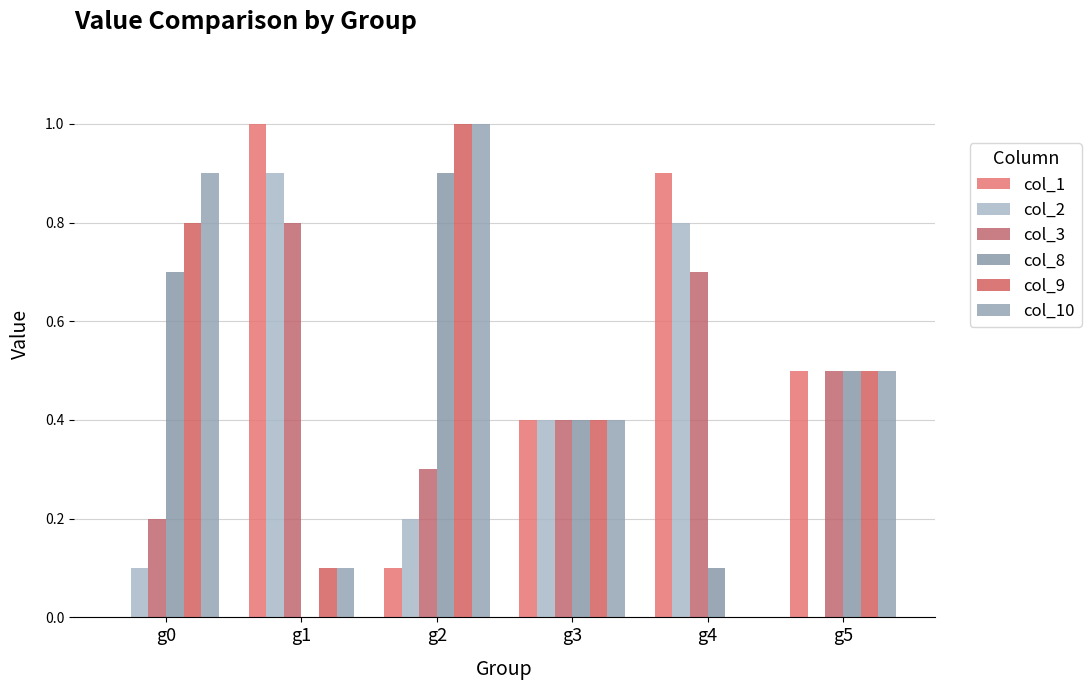

Does the chart contain stacked bars?

No